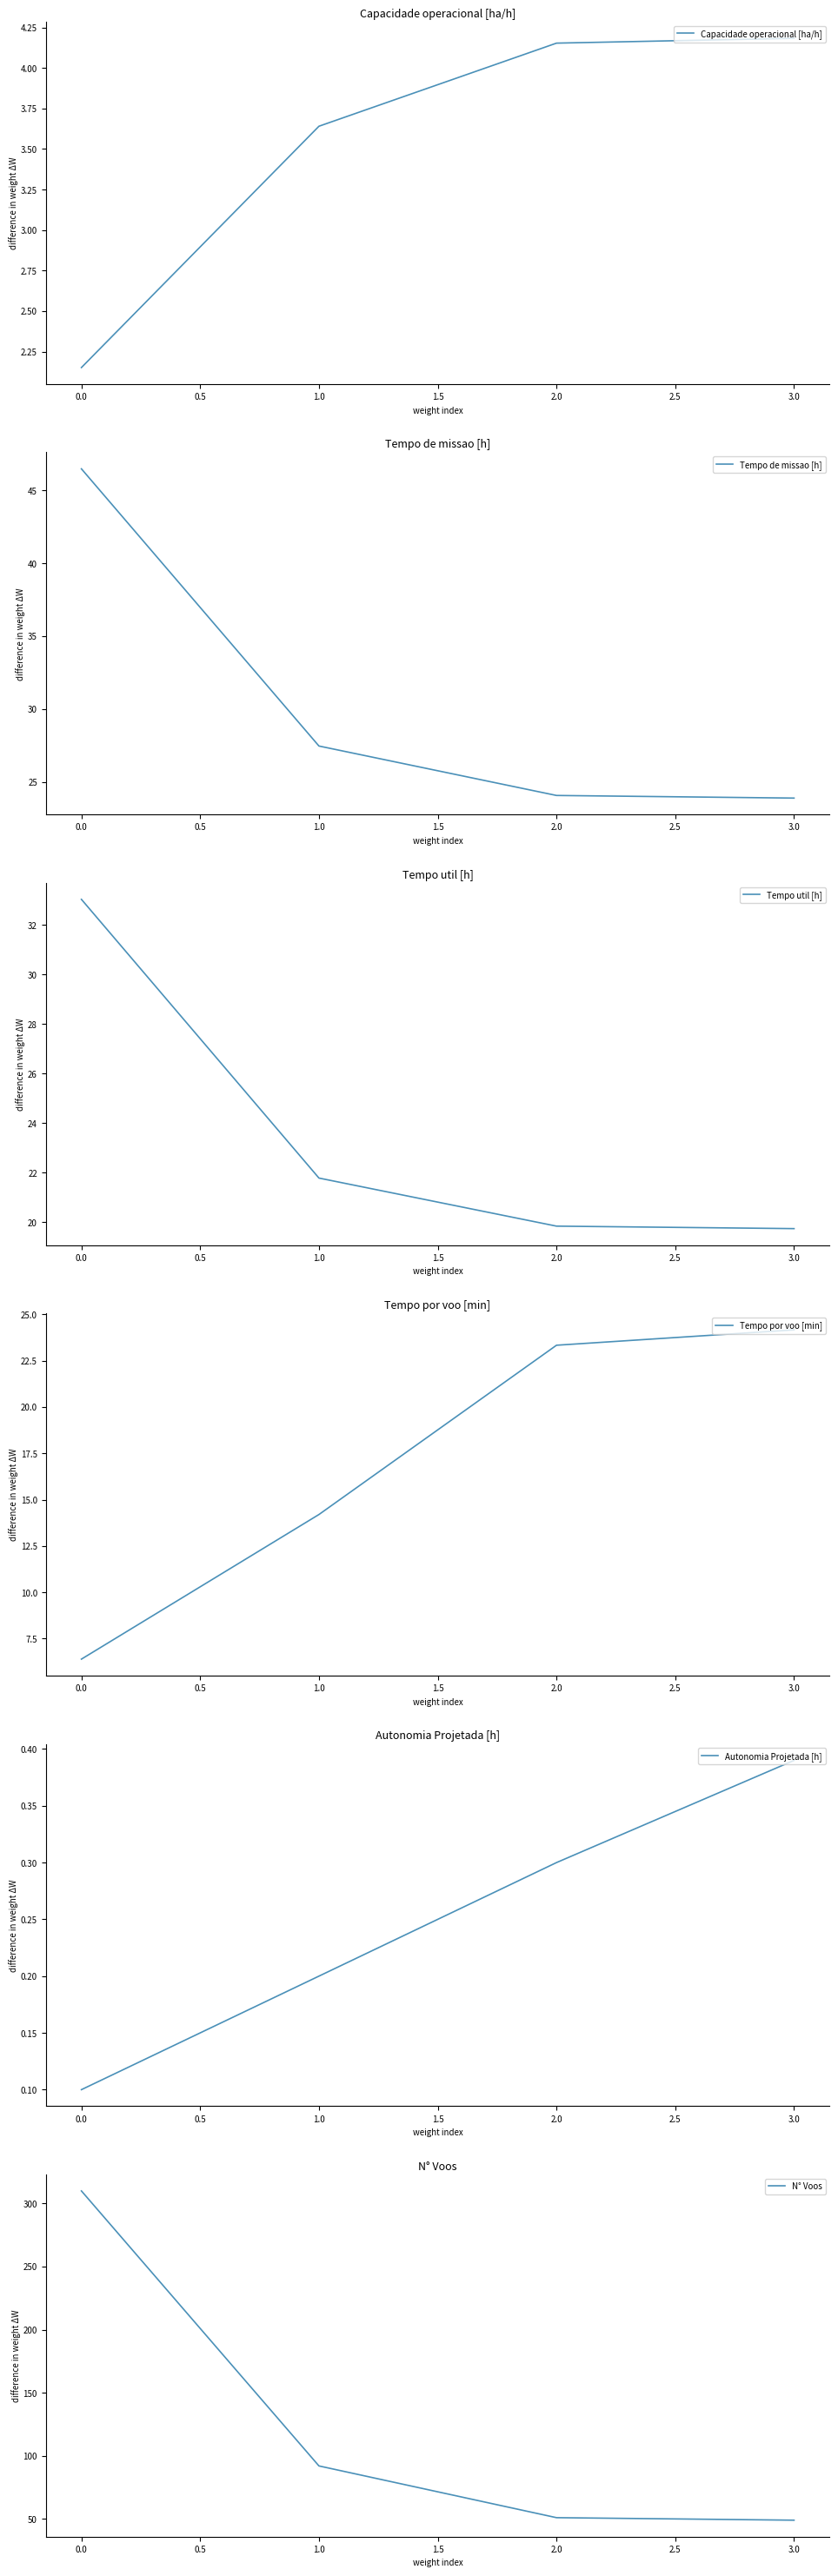

At which label is Capacidade operacional [ha/h] closest to 3?

1.0